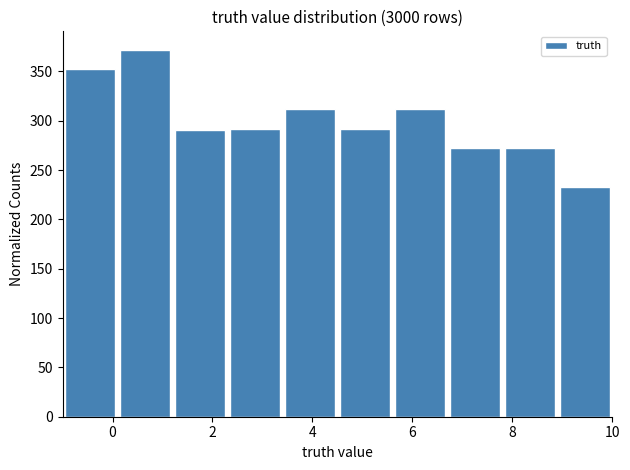

Over which range of the x-axis is the bar tallest?

0.1 to 1.2